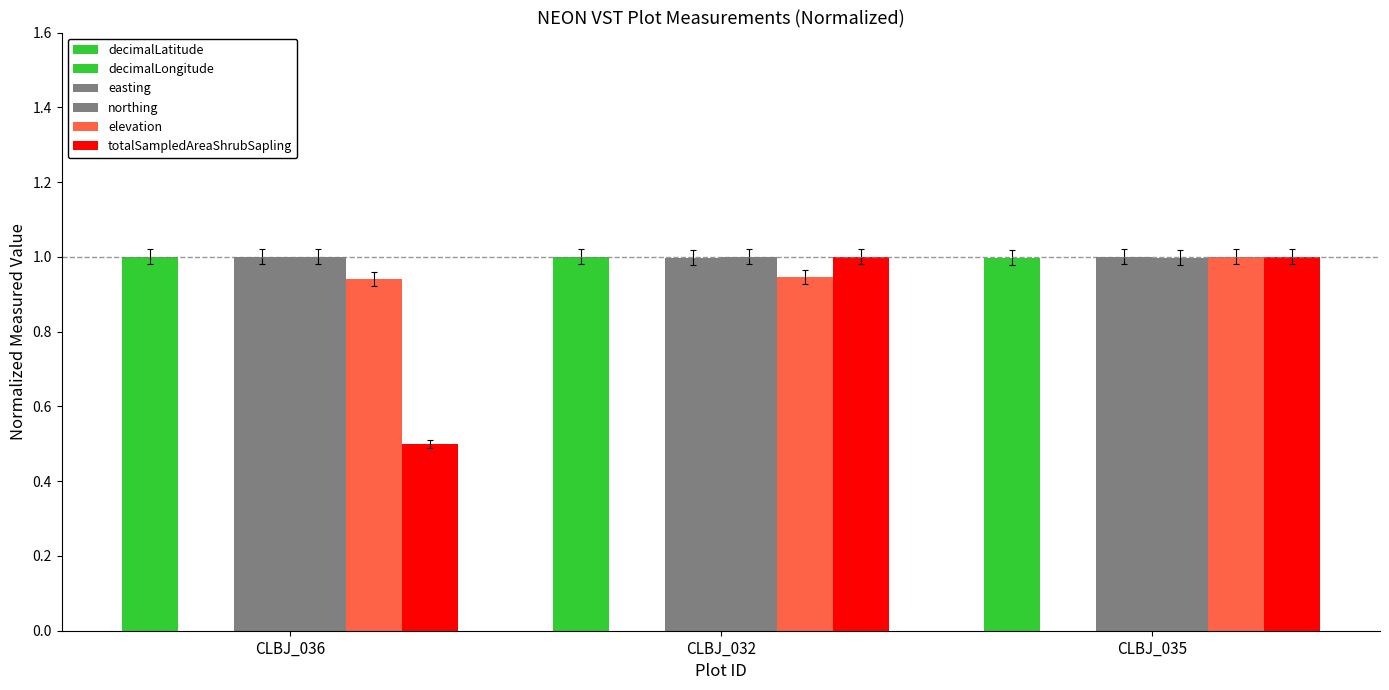

The value of decimalLatitude at CLBJ_035 is 0.6. True or false?

False